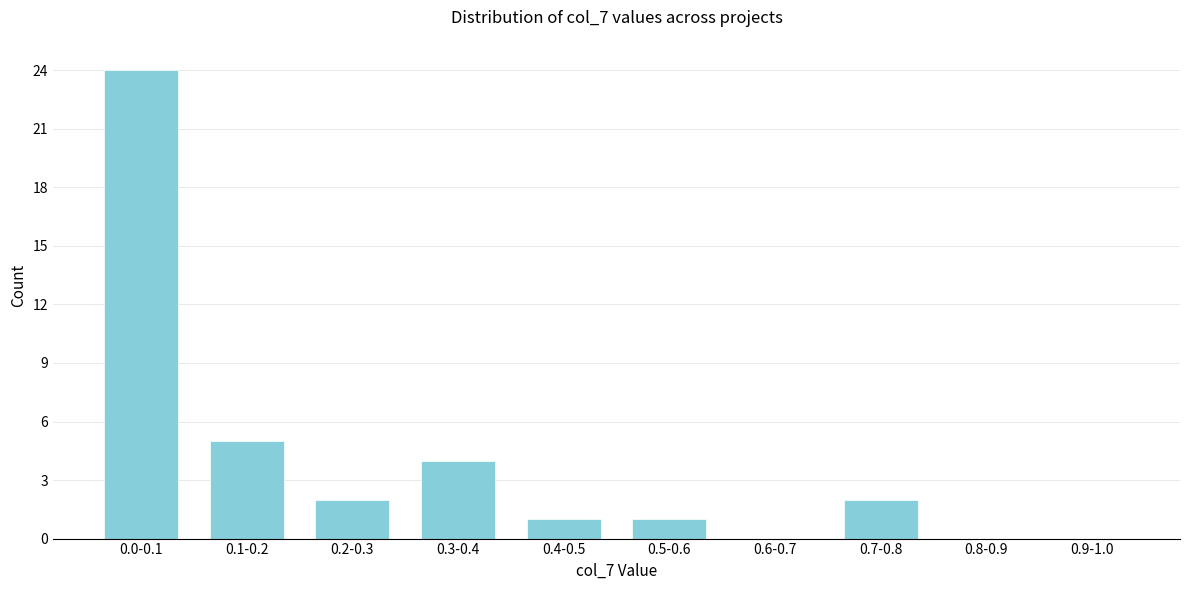

Reading left to right, extract all data points from this chart.

0.0-0.1=24	0.1-0.2=5	0.2-0.3=2	0.3-0.4=4	0.4-0.5=1	0.5-0.6=1	0.6-0.7=0	0.7-0.8=2	0.8-0.9=0	0.9-1.0=0